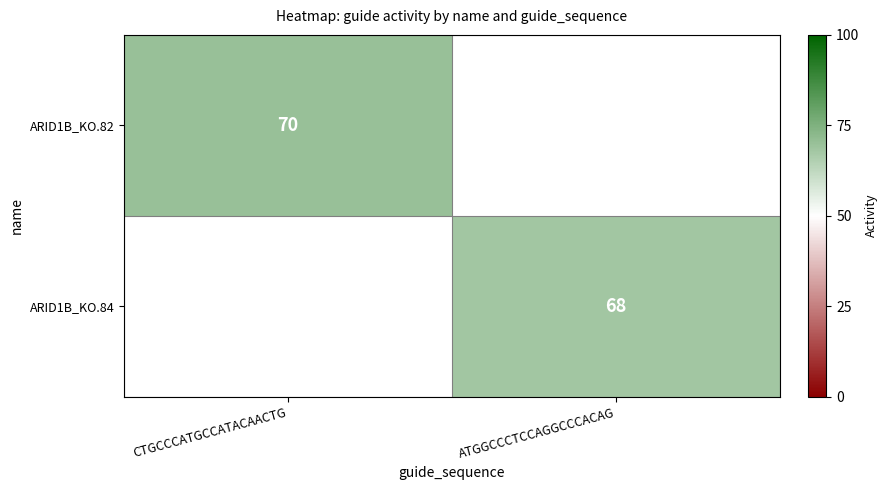

True or false: ARID1B_KO.82 has a value of 70 at CTGCCCATGCCATACAACTG.

True